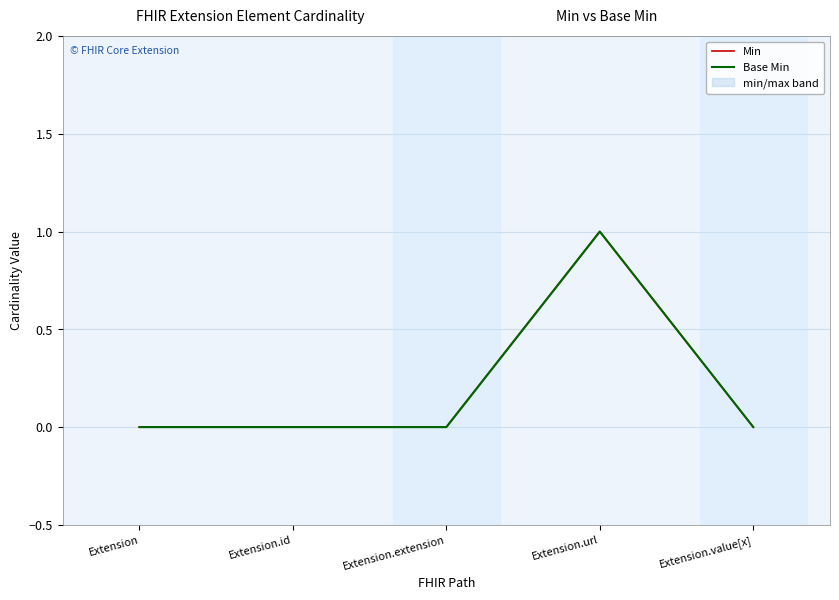

What are all the series names shown in the legend?

Min, Base Min